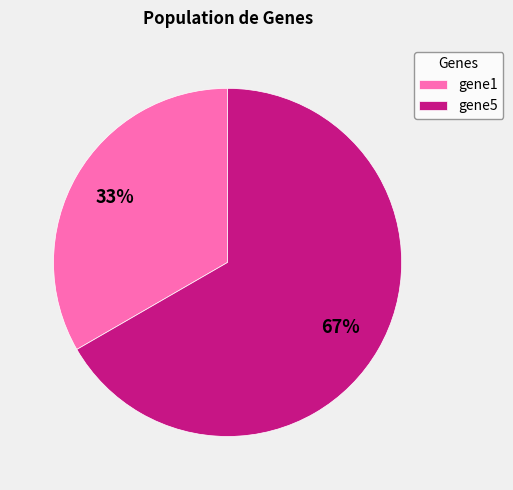

How many segments does this pie chart have?

2